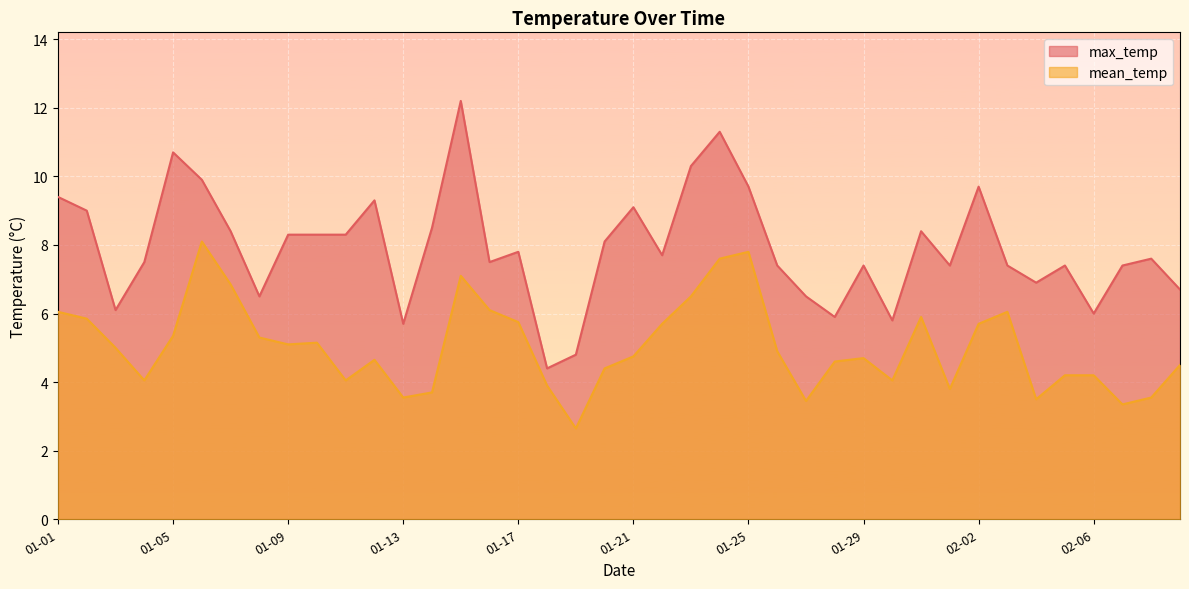

What is the difference between the maximum and minimum values in the max_temp series?

7.8